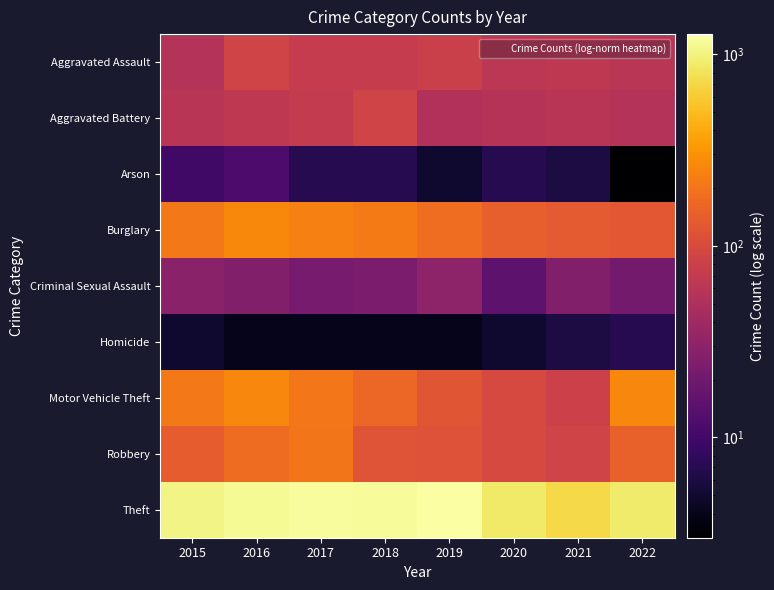

Reading left to right, list all the values displayed in this chart.

Aggravated Assault: 2015=56	2016=88	2017=72	2018=72	2019=80	2020=62	2021=66	2022=61
Aggravated Battery: 2015=60	2016=66	2017=71	2018=86	2019=53	2020=57	2021=60	2022=56
Arson: 2015=10	2016=12	2017=7	2018=7	2019=5	2020=7	2021=6	2022=3
Burglary: 2015=216	2016=266	2017=237	2018=218	2019=182	2020=148	2021=133	2022=129
Criminal Sexual Assault: 2015=29	2016=26	2017=22	2018=24	2019=31	2020=15	2021=26	2022=21
Homicide: 2015=5	2016=4	2017=4	2018=4	2019=4	2020=5	2021=6	2022=7
Motor Vehicle Theft: 2015=212	2016=259	2017=208	2018=163	2019=123	2020=99	2021=82	2022=260
Robbery: 2015=139	2016=178	2017=202	2018=121	2019=116	2020=97	2021=88	2022=151
Theft: 2015=1041	2016=1151	2017=1188	2018=1170	2019=1272	2020=884	2021=716	2022=913